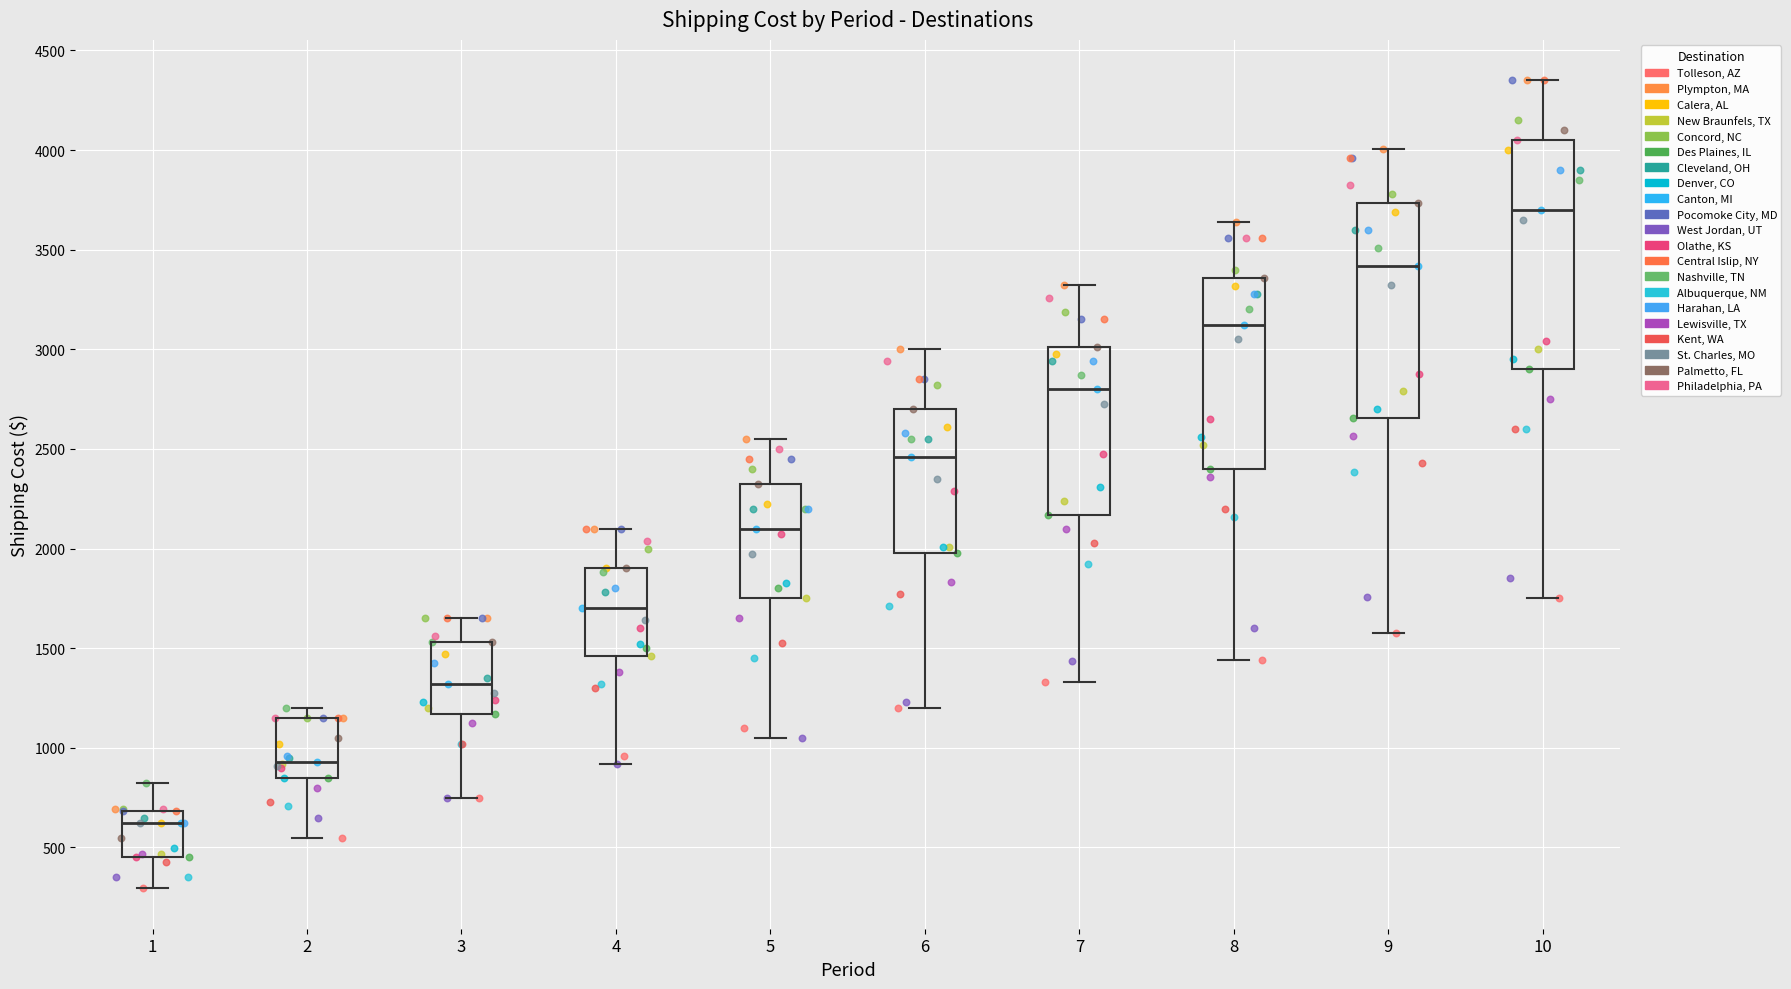

Reading left to right, read every box against the y-axis: the position of its median line, the range the box covers, and the ends of its whiskers. The values are not printed on the chart, so give them approximately, as read against the axis.

1: median 650, box 450 to 700, whiskers 300 to 850
2: median 950, box 850 to 1150, whiskers 550 to 1200
3: median 1300, box 1150 to 1550, whiskers 750 to 1650
4: median 1700, box 1450 to 1900, whiskers 900 to 2100
5: median 2100, box 1750 to 2350, whiskers 1050 to 2550
6: median 2450, box 2000 to 2700, whiskers 1200 to 3000
7: median 2800, box 2150 to 3000, whiskers 1350 to 3350
8: median 3100, box 2400 to 3350, whiskers 1450 to 3650
9: median 3400, box 2650 to 3750, whiskers 1600 to 4000
10: median 3700, box 2900 to 4050, whiskers 1750 to 4350